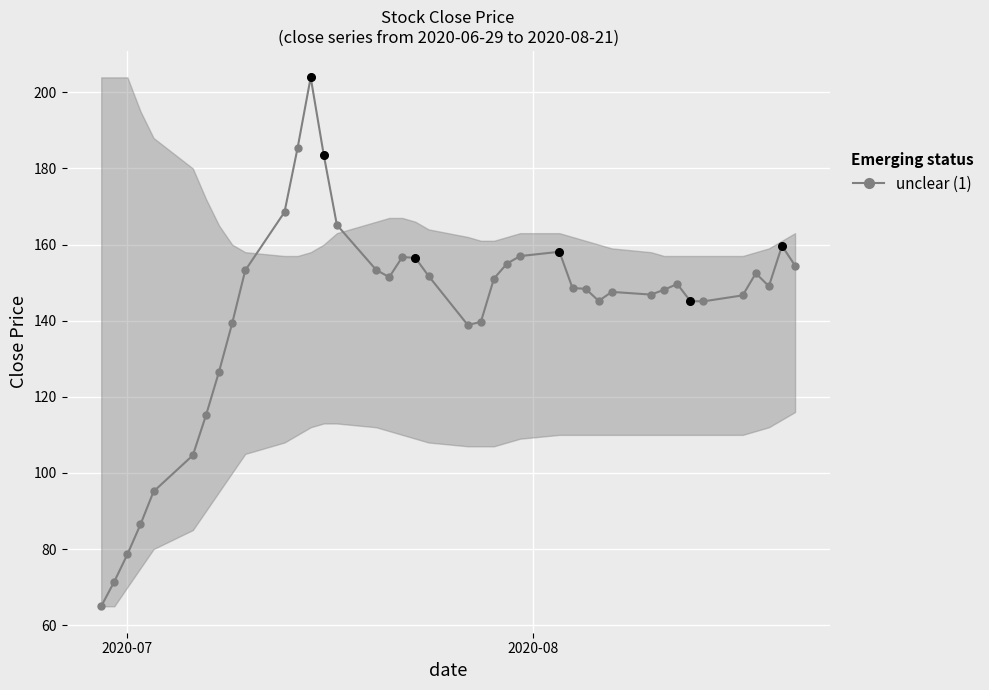

True or false: there are more than 2 points higher than both neighbors.

True